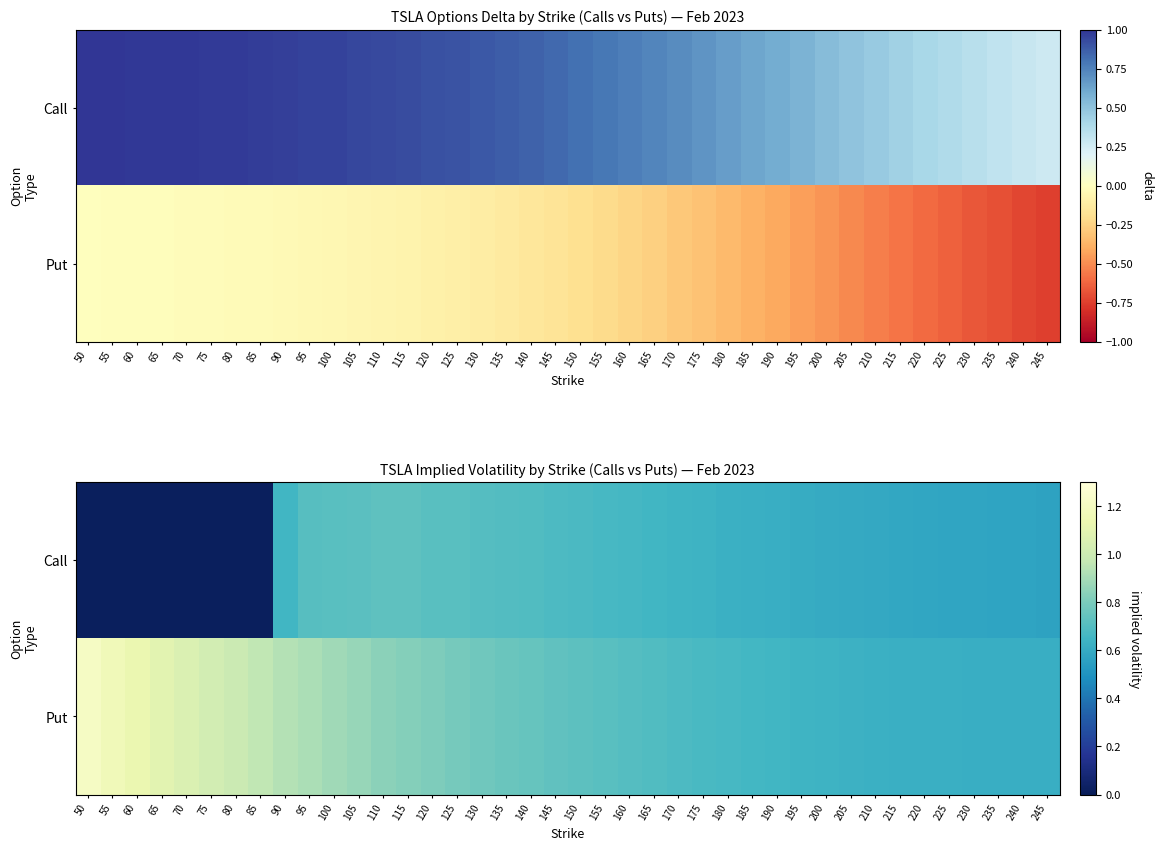

At how many categories does at least one series exceed 0?

40